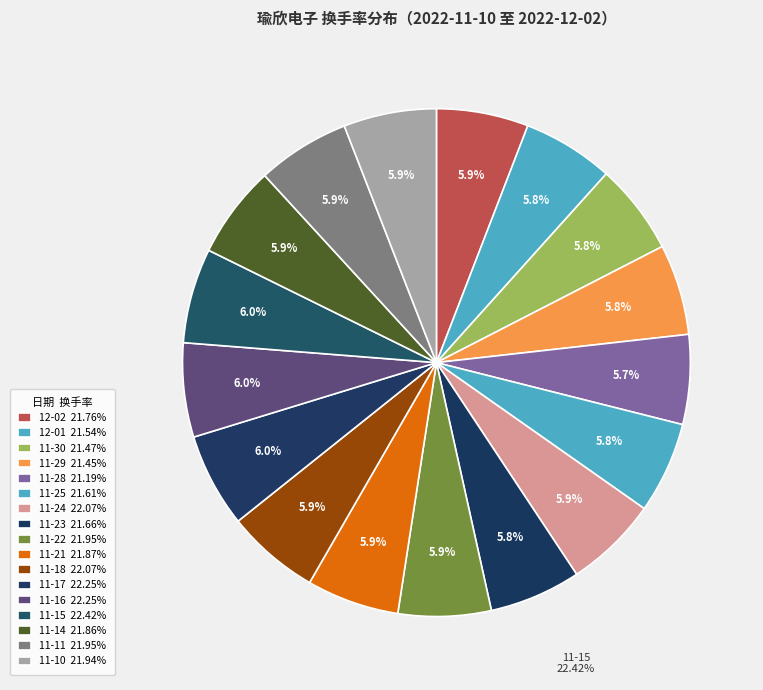

Which has a higher value, 2022-11-24 or 2022-11-21?

2022-11-24